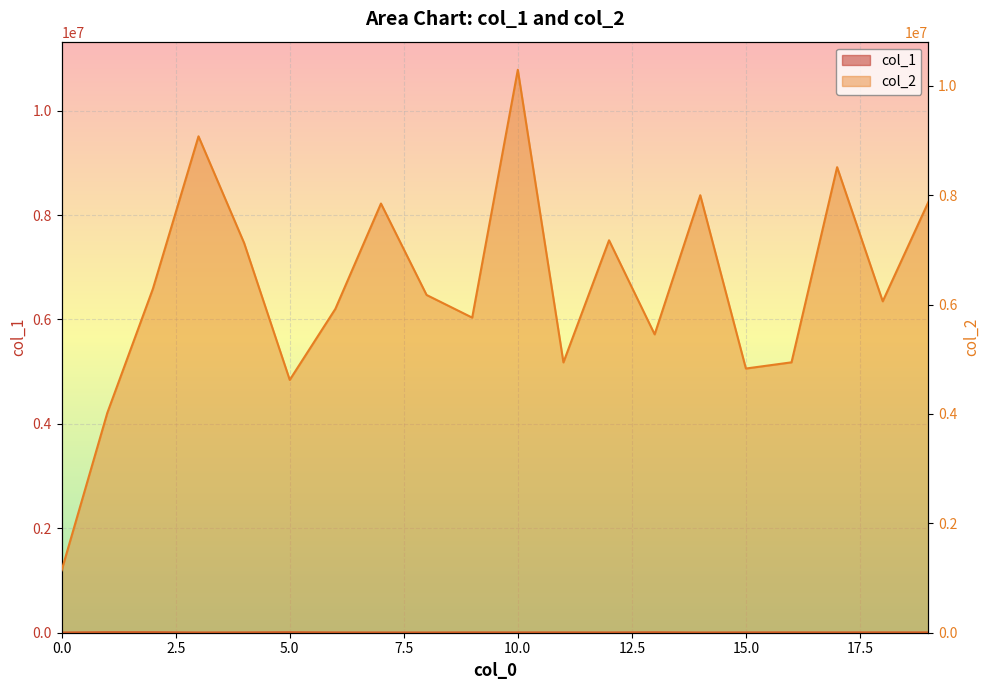

True or false: col_1 has a value of 5363 at 10.

True